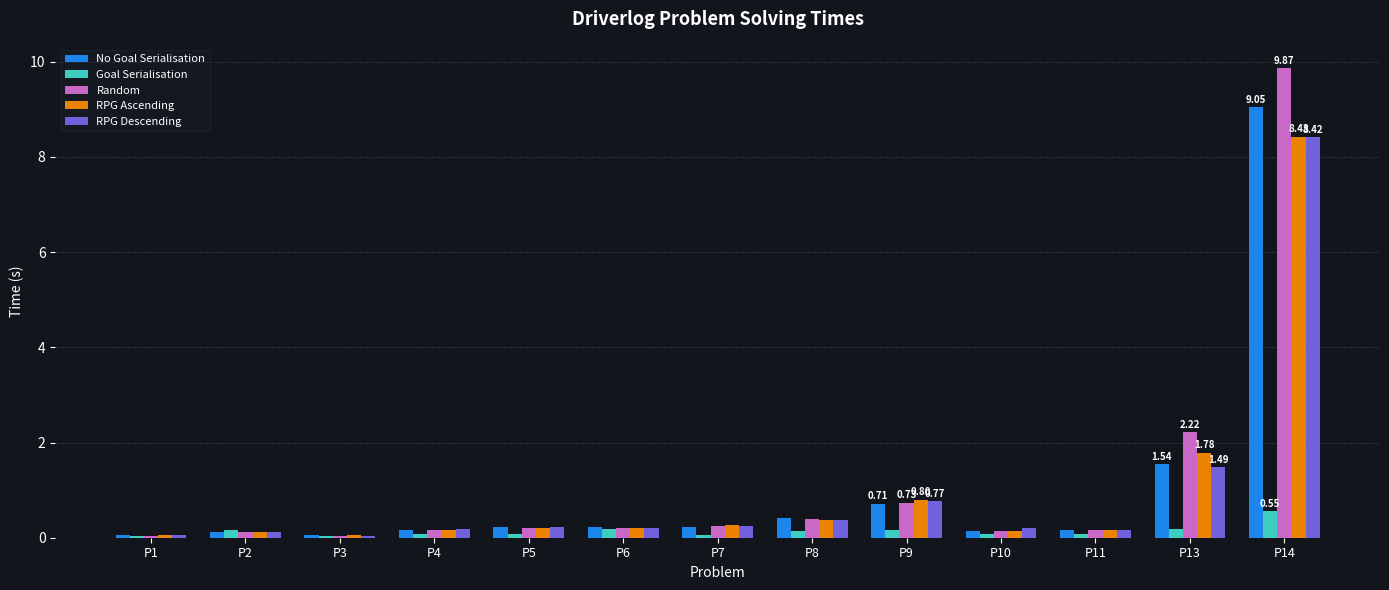

What is the difference between the No Goal Serialisation values at P9 and P8?

0.3